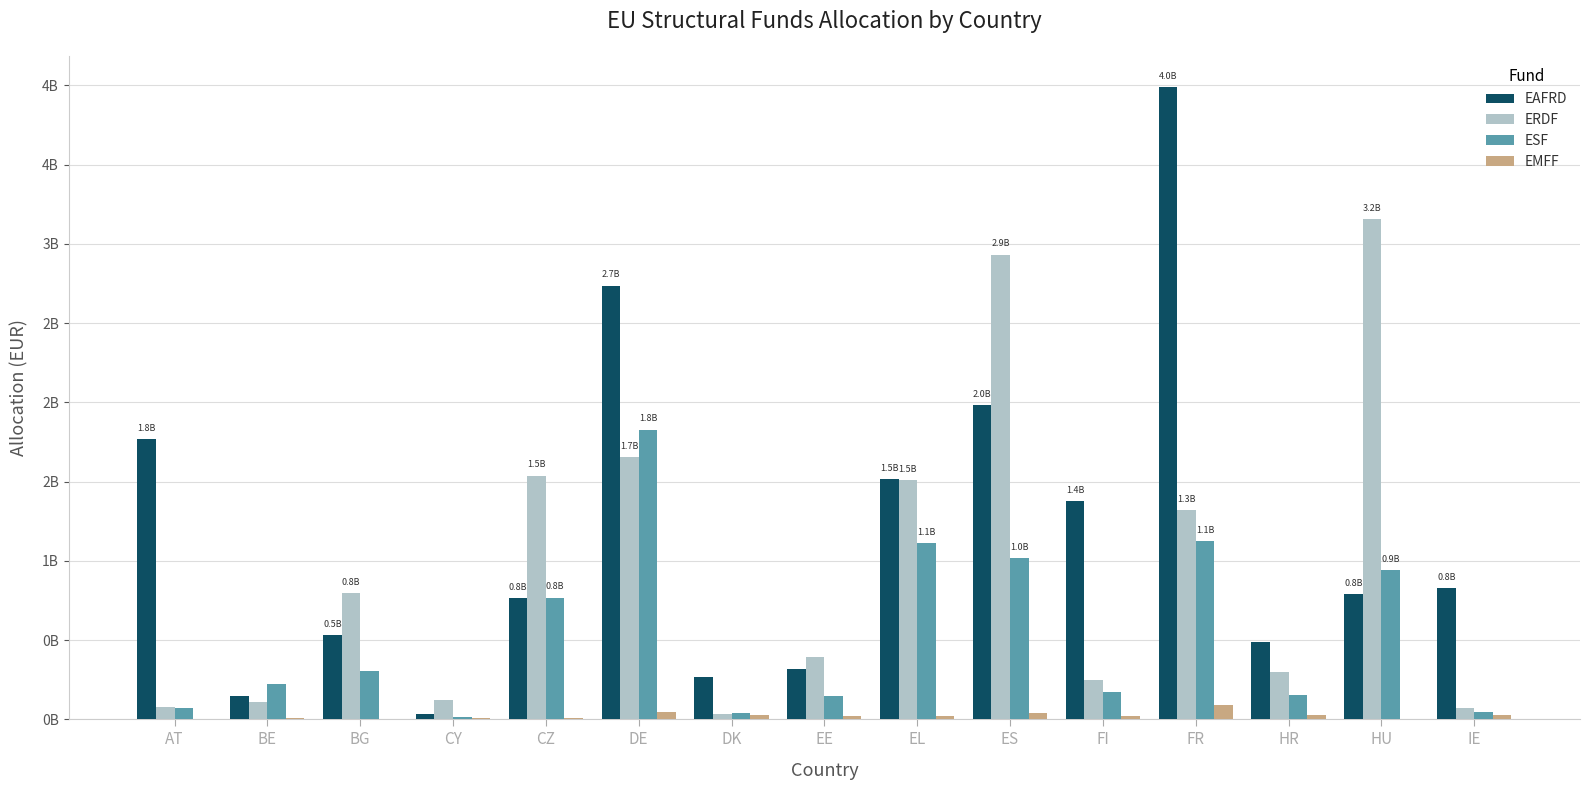

What is the label of the 6th bar from the right?

ES